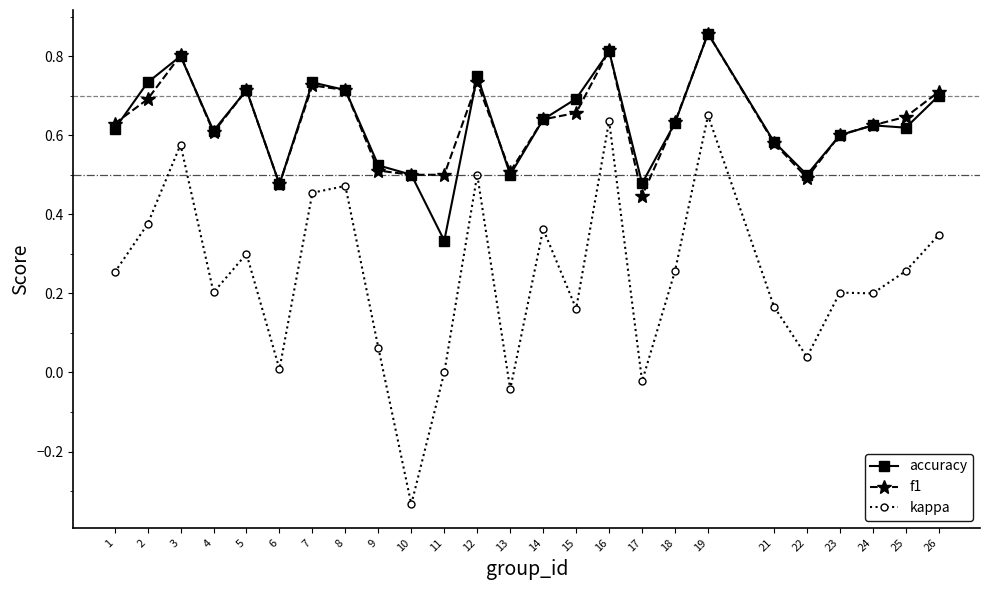

Where is the first local maximum for f1?

3